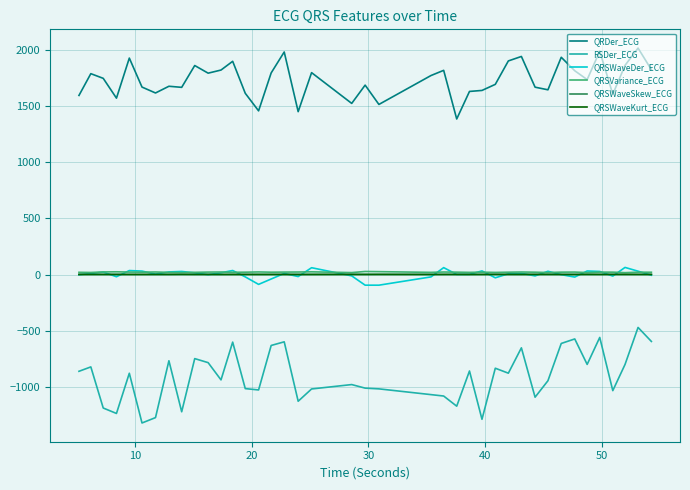

What is the greatest value displayed?

2014.8